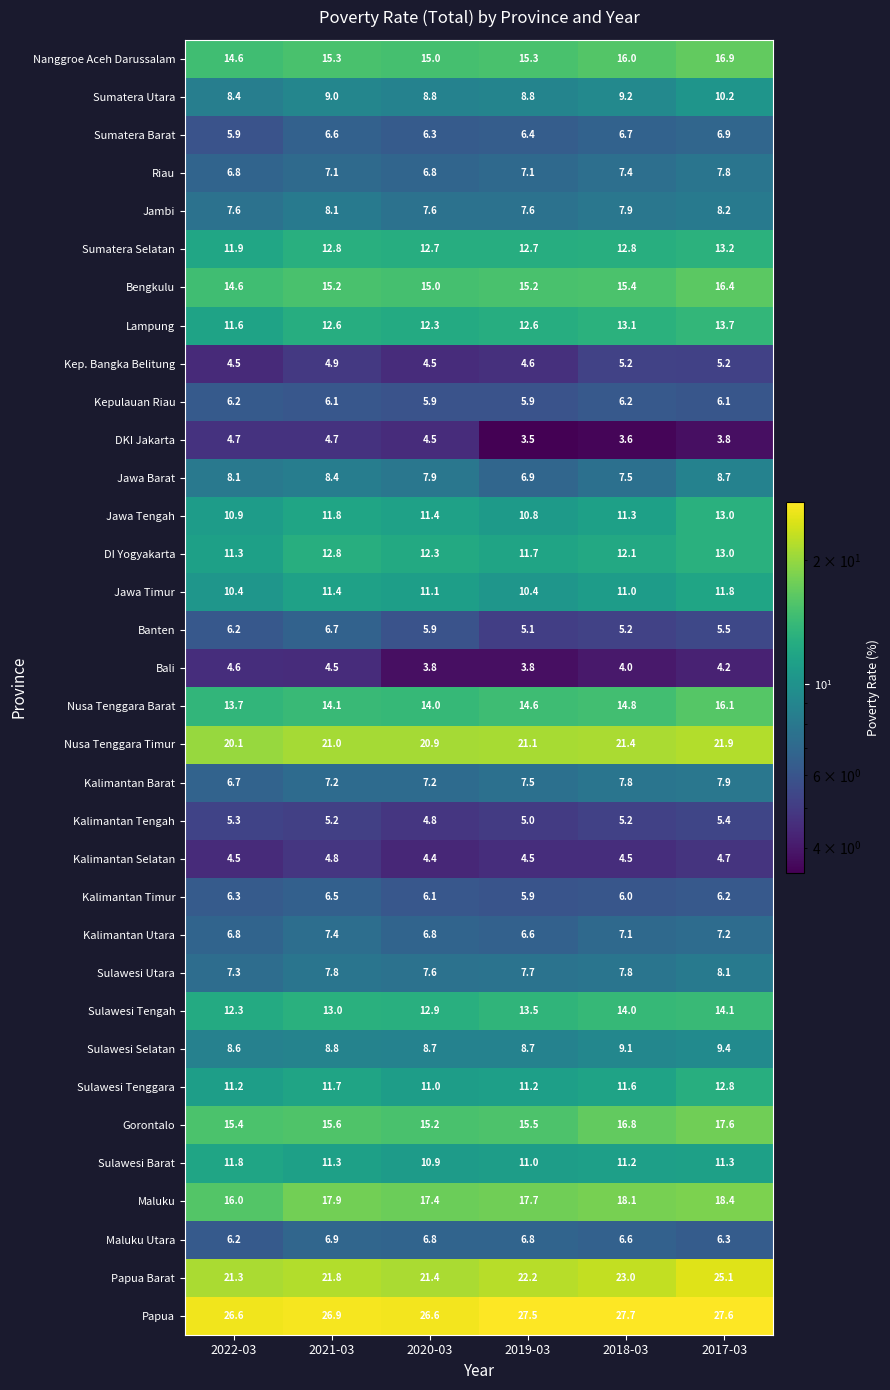

Which series has the largest total across all categories?

Papua